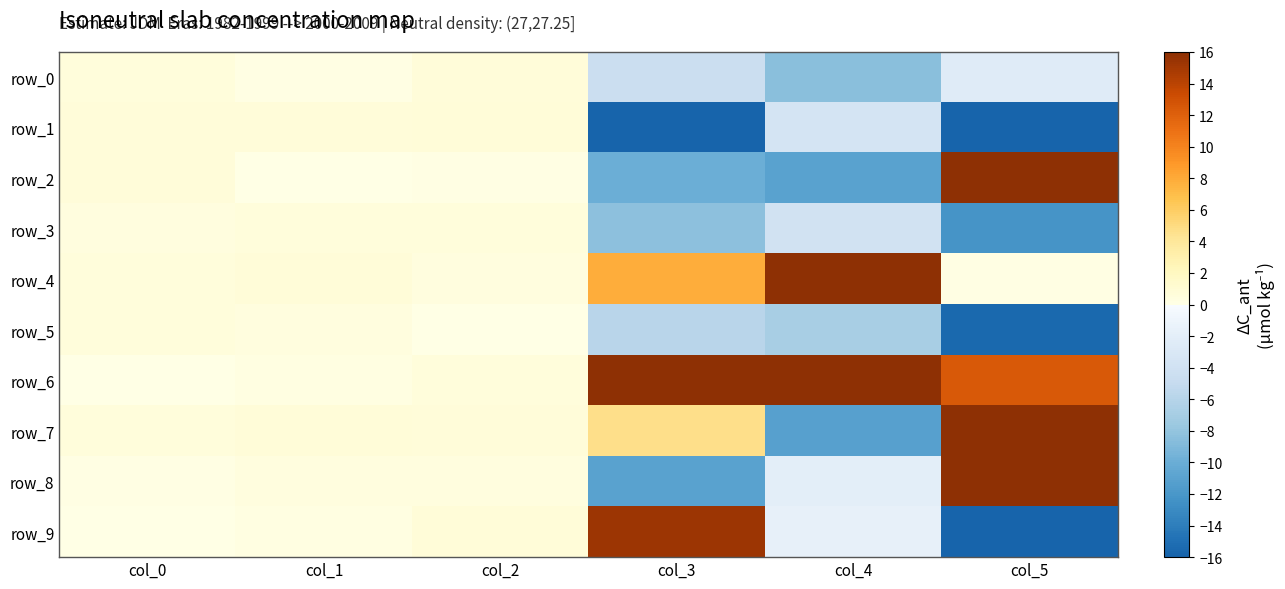

List the series in order of their peak value, highest first.

row_6, row_8, row_4, row_7, row_2, row_9, row_1, row_0, row_3, row_5